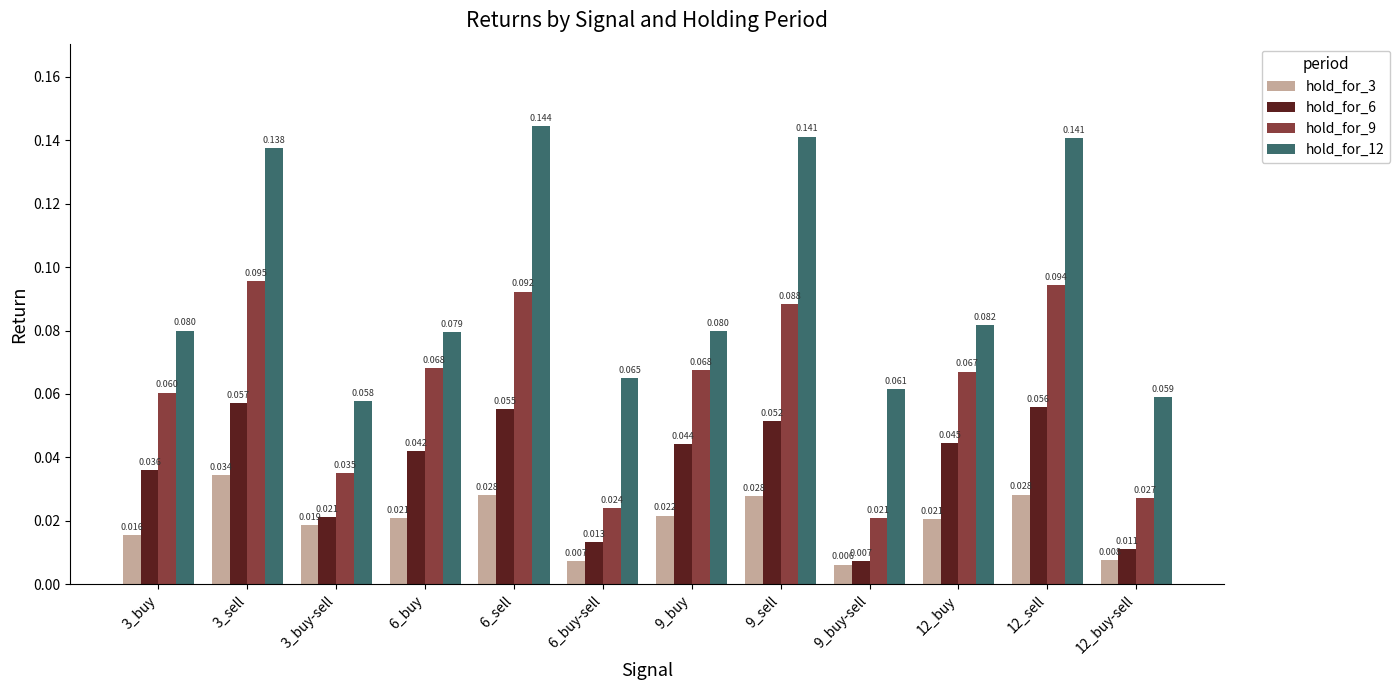

Between 3_buy and 6_buy, which series saw the biggest shift?

hold_for_9